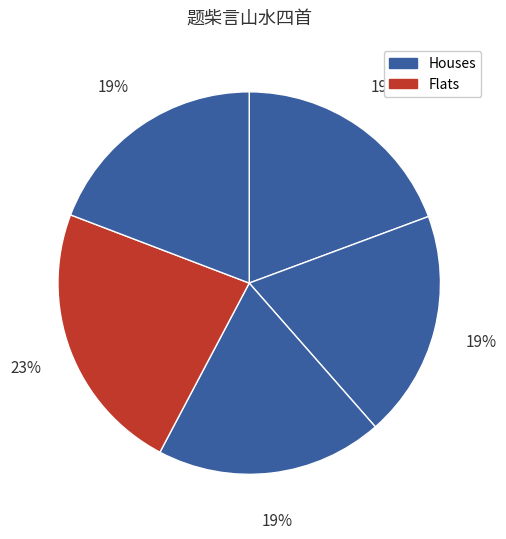

To the nearest percent, what is the average slice percentage?

20%